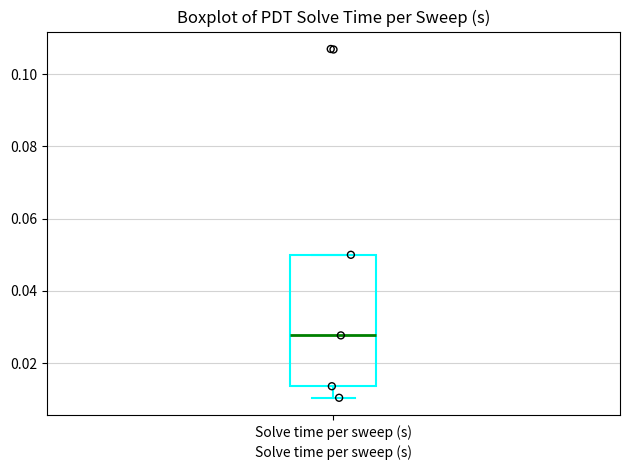

Transcribe this box plot: give where the median line is, the range the box spans, and where the two whiskers end, as read against the y-axis. The values are not printed on the chart, so give them approximately, as read against the axis.

median 0.028, box 0.014 to 0.050, whiskers 0.010 to 0.050